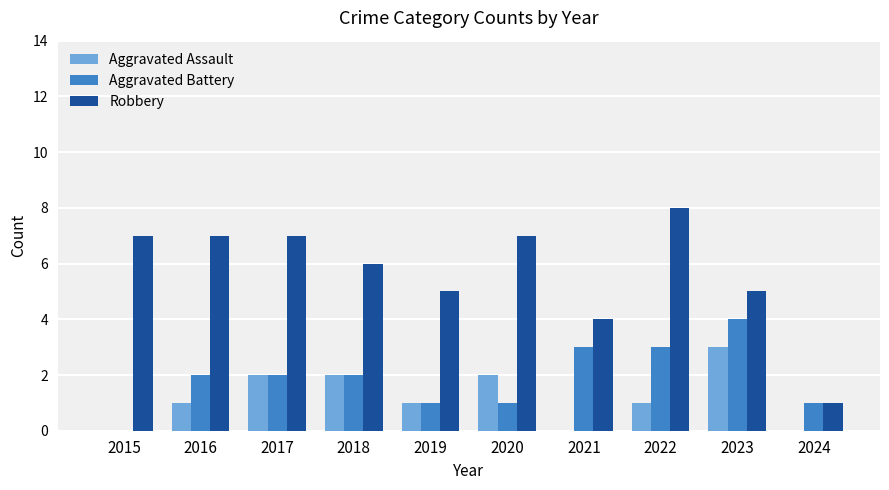

The Aggravated Battery series shows 1 at 2019. True or false?

True